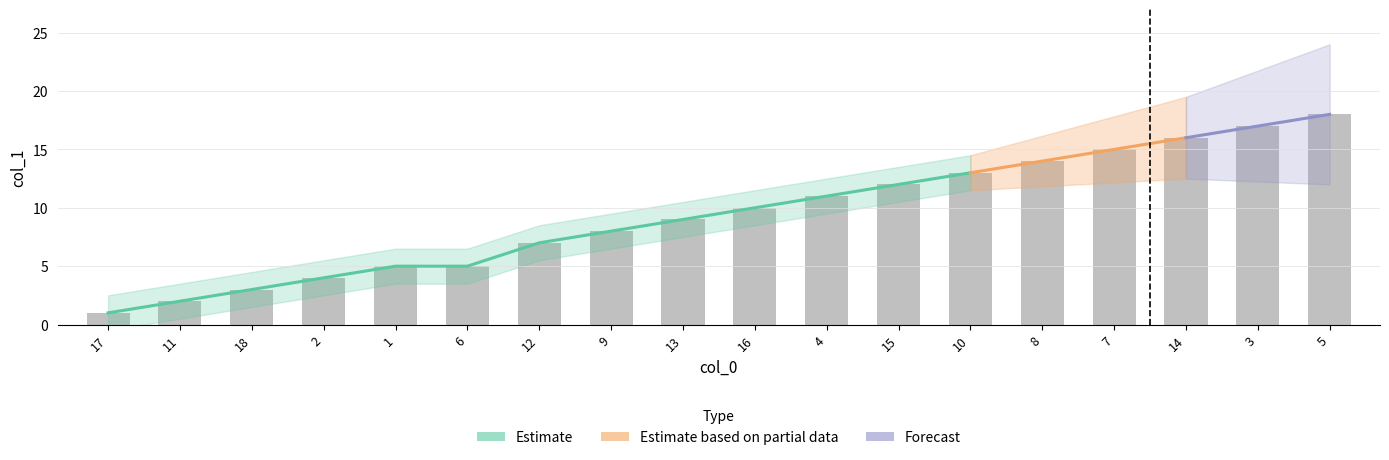

What is the difference between the values at 11 and 4?

9